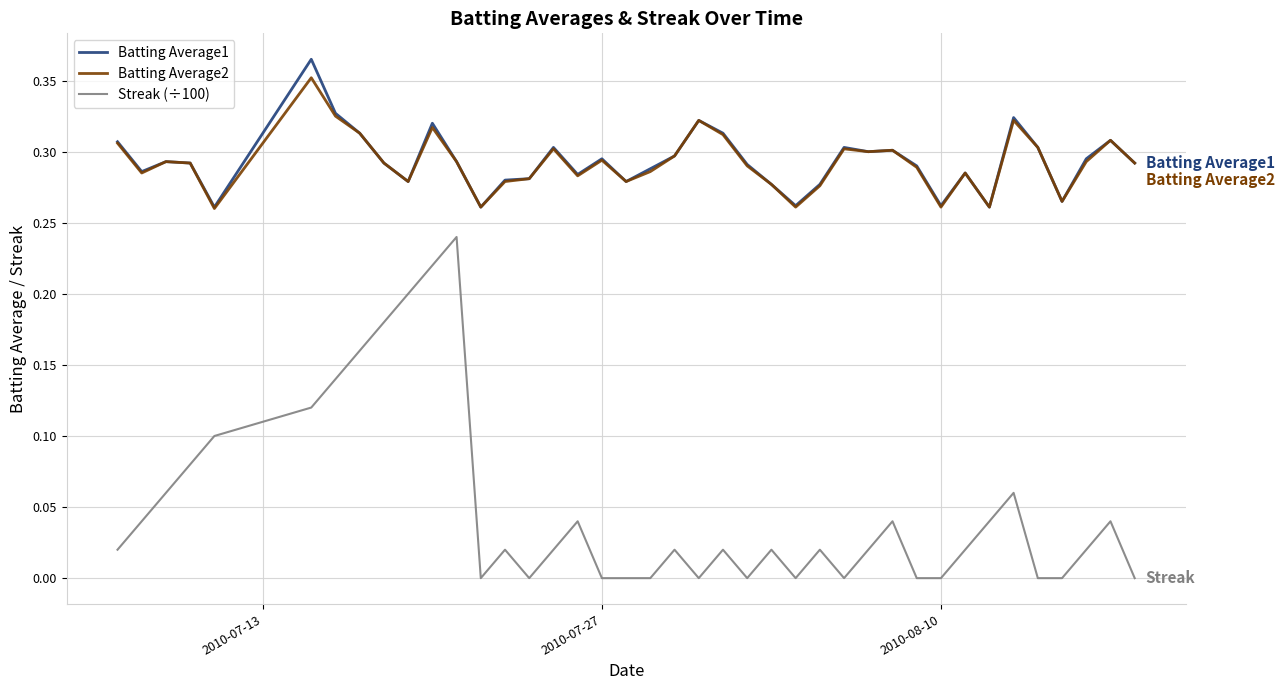

True or false: Batting Average1 and Streak (÷100) intersect in this chart.

False